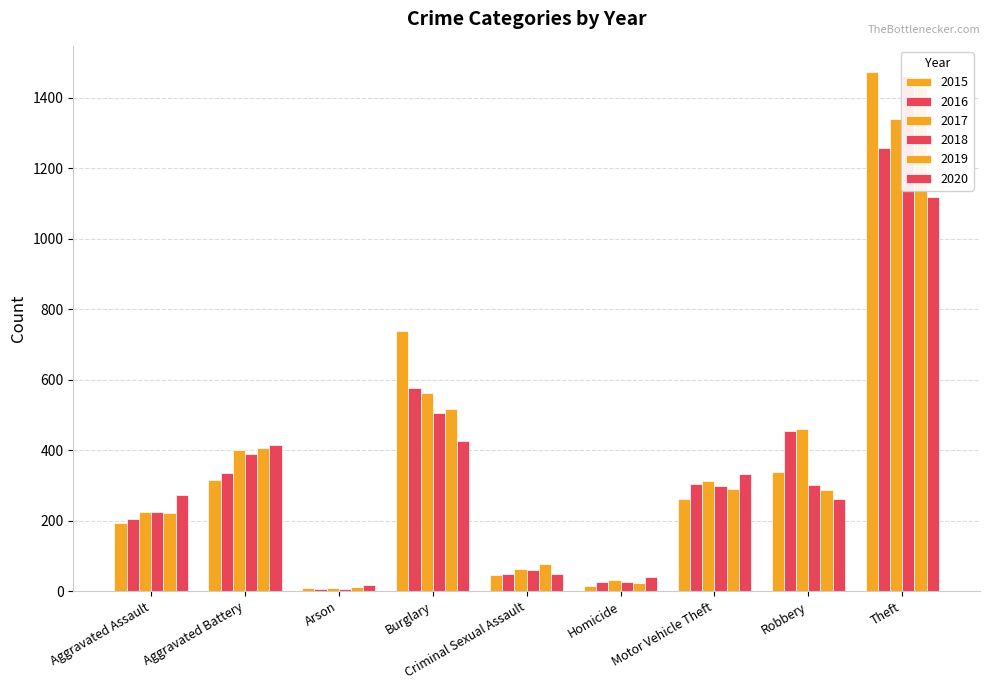

At which label is 2015 closest to 741?

Burglary